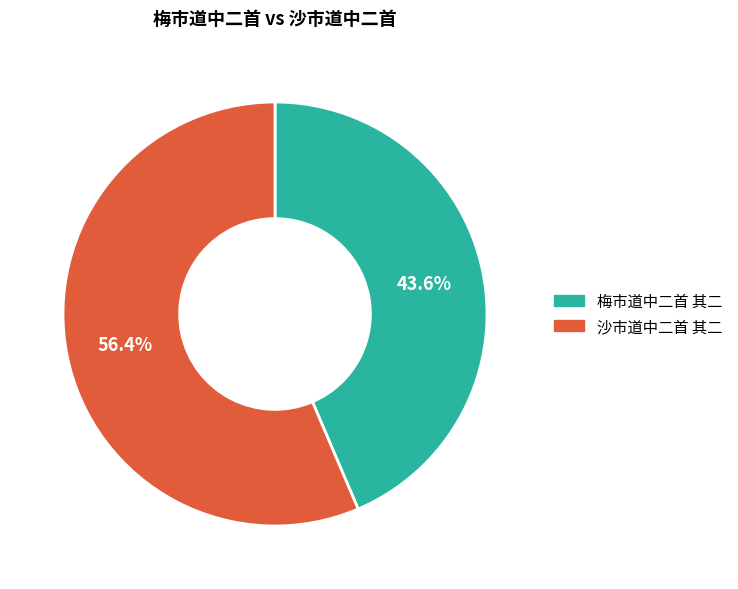

Does any single category account for the majority?

Yes